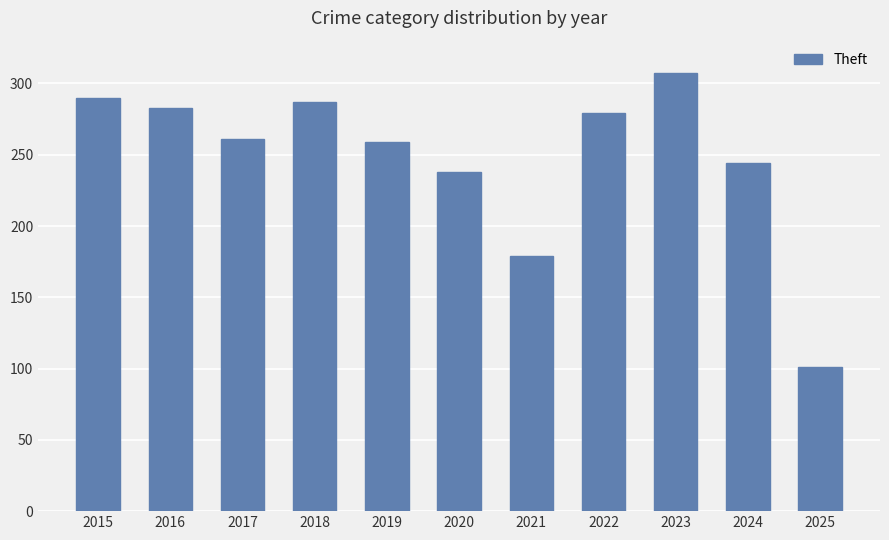

Count the number of data series in this chart.

1